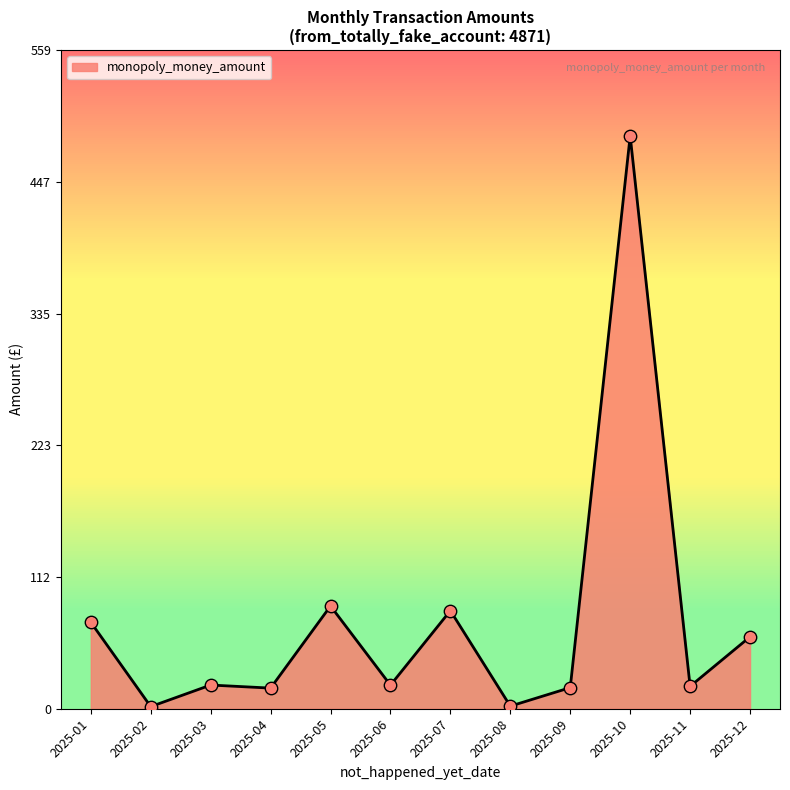

Which has a higher value, 2025-05 or 2025-11?

2025-05